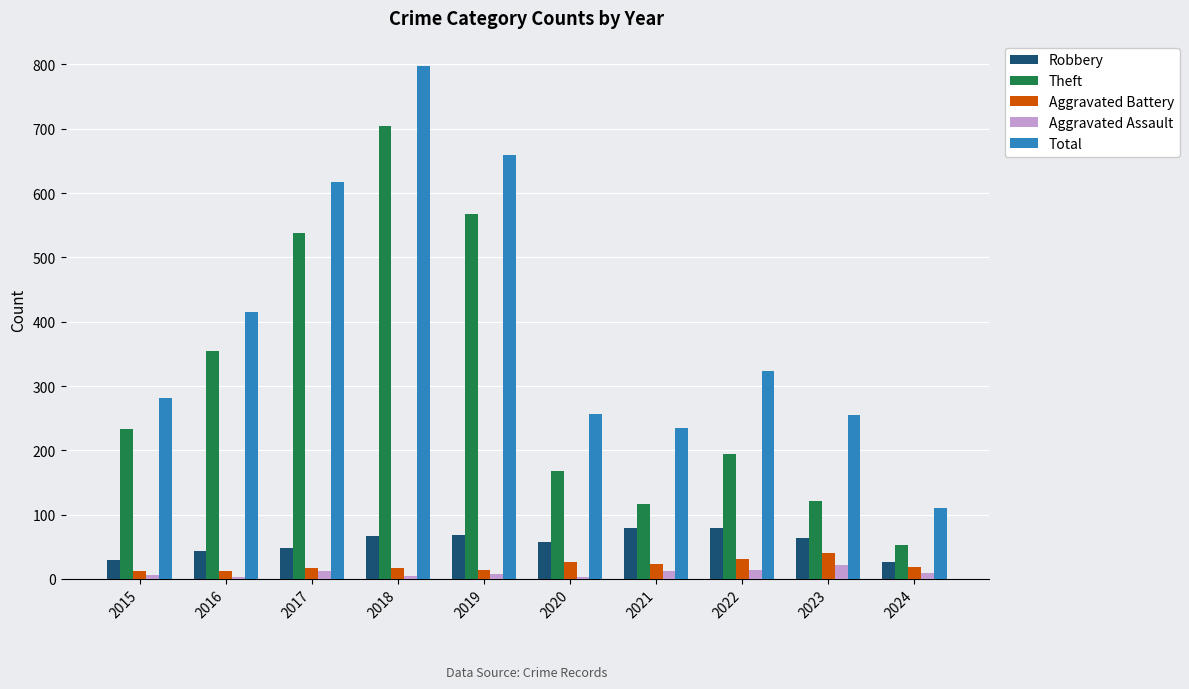

What is the sum of the Aggravated Assault values at 2018 and 2022?

19